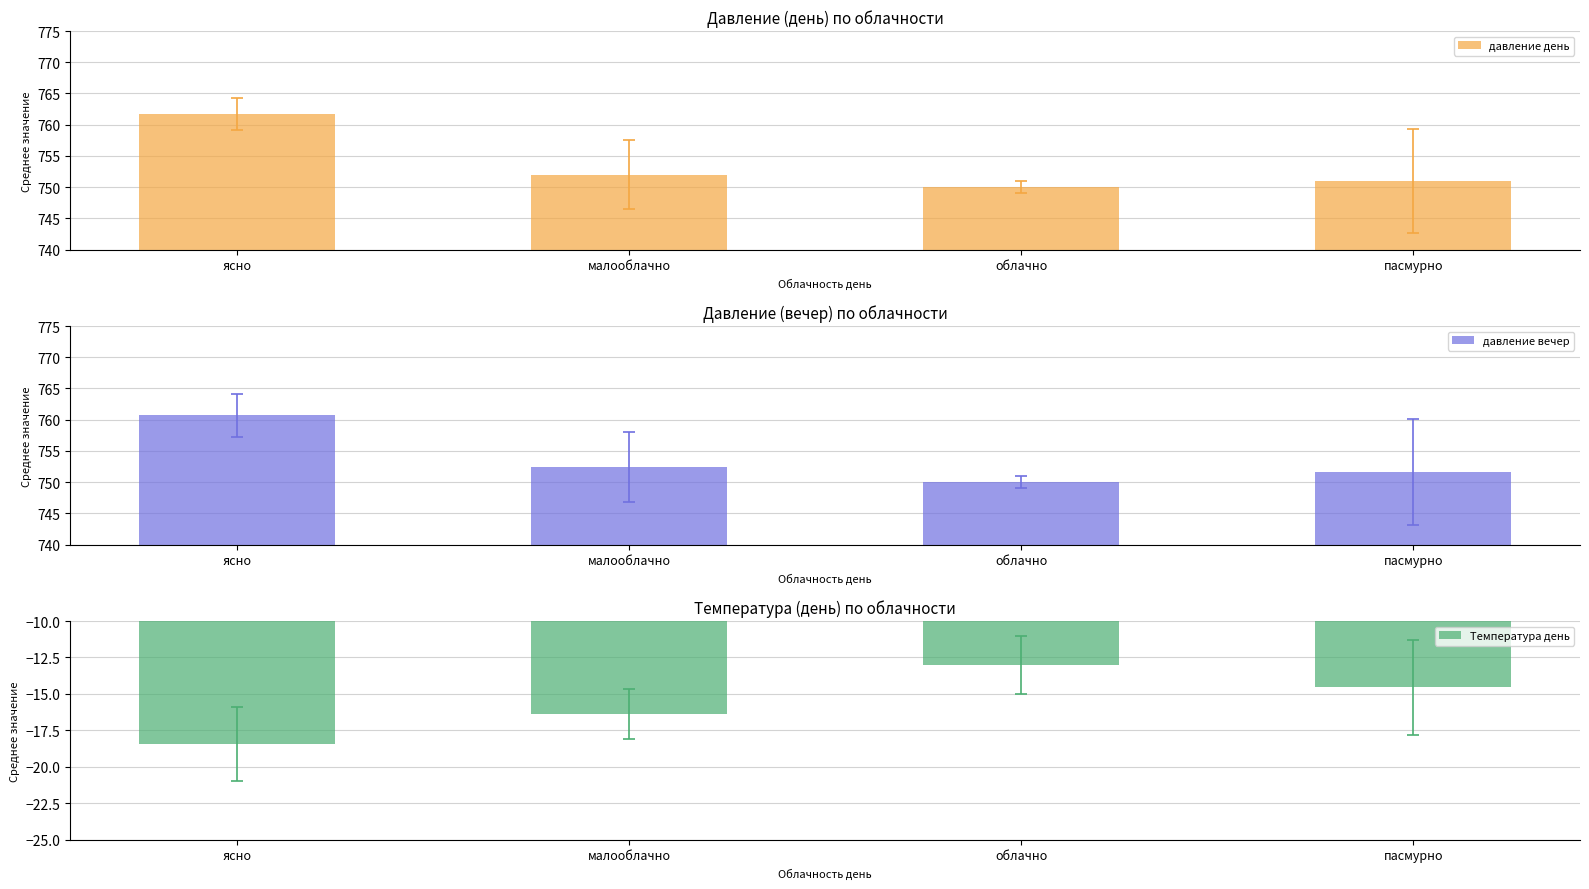

How many data points in давление день are less than 752?

2